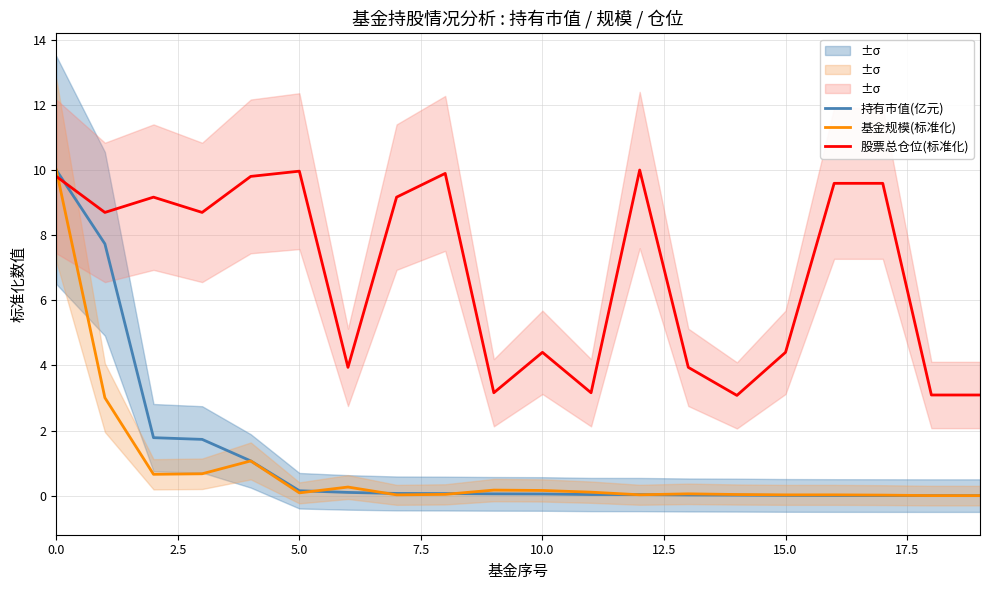

Is this an area chart (filled region under the line)?

No